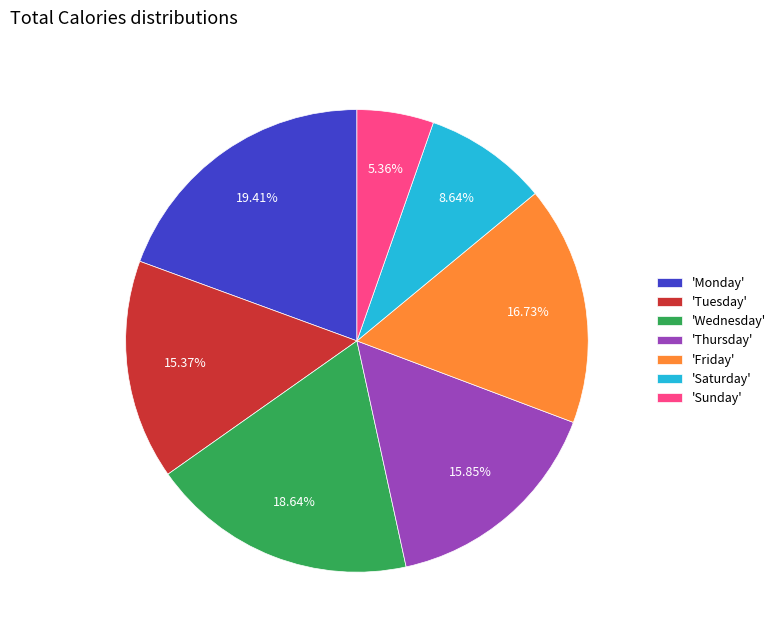

What is the smallest slice in the pie chart?

'Sunday'